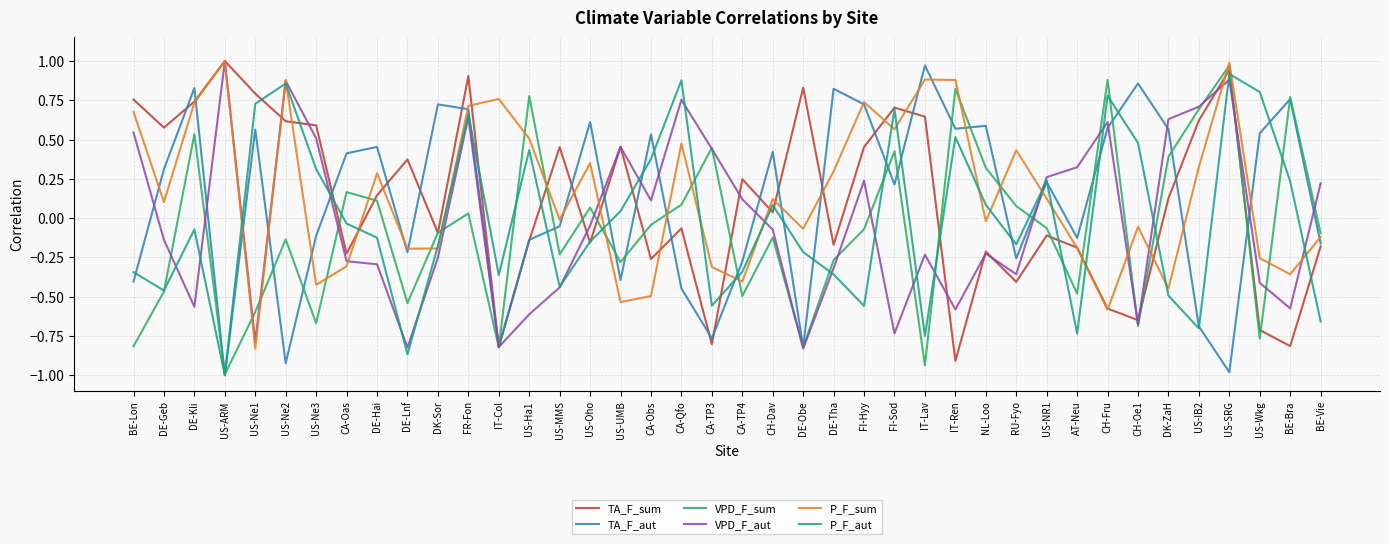

How many values in the P_F_sum series are below 0?

19